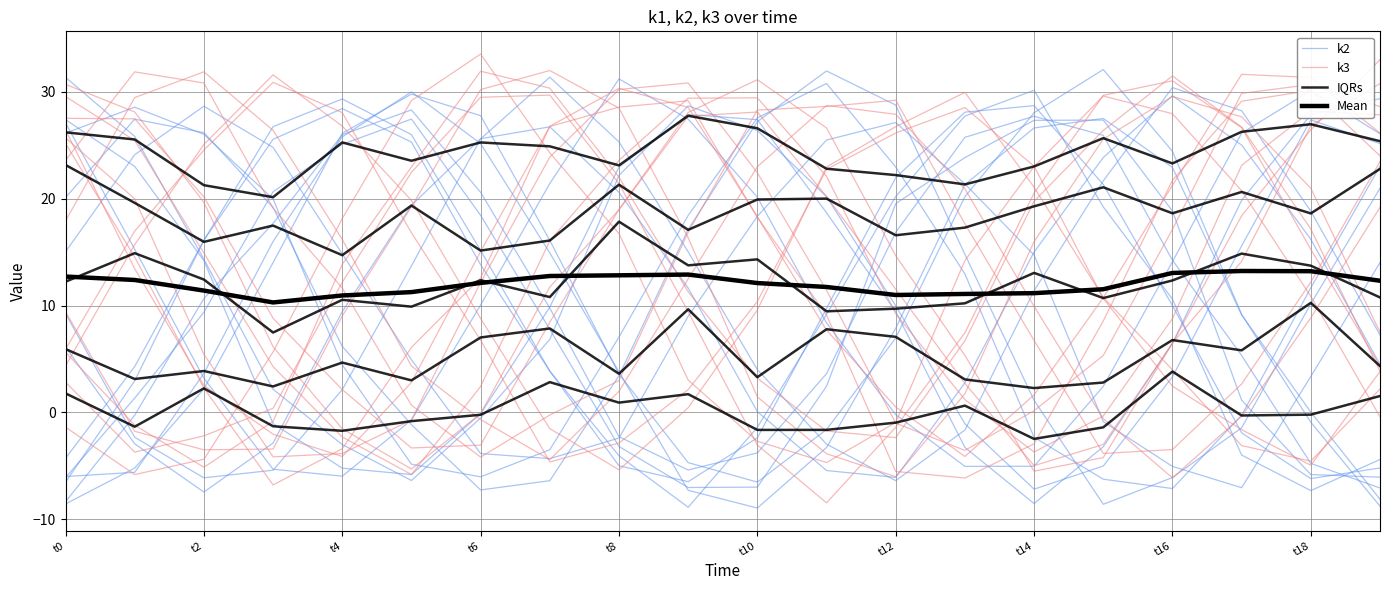

What is the difference between the k2 values at t16 and t12?

2.6